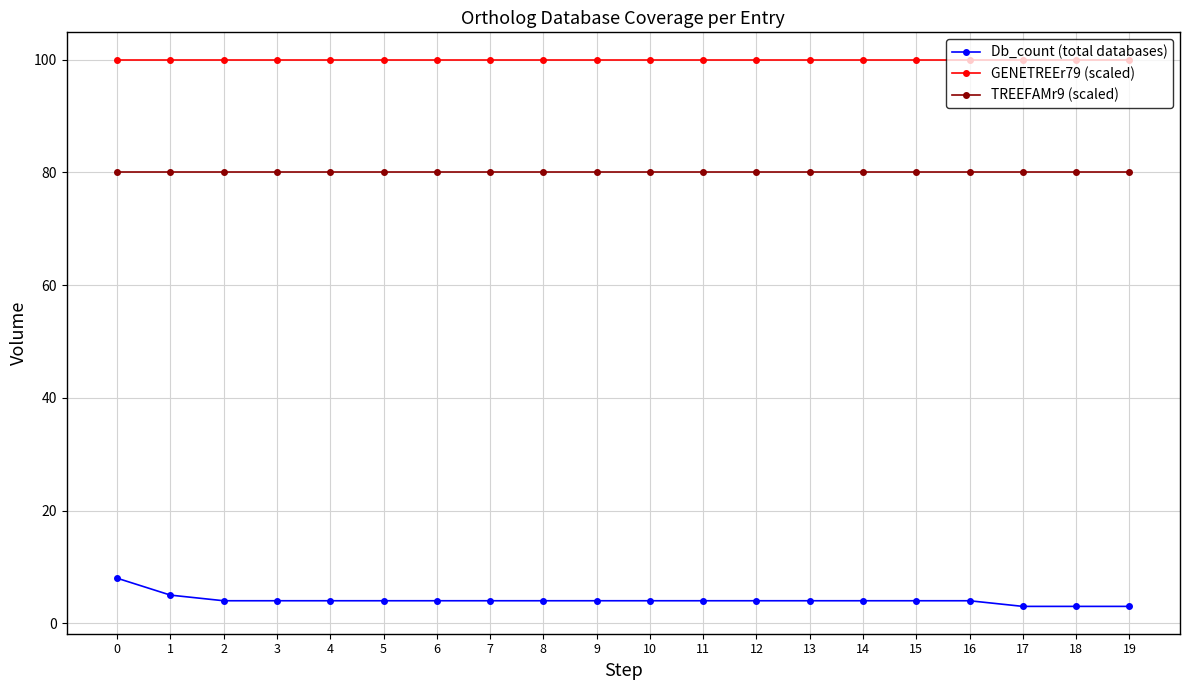

Is the value of GENETREEr79 (scaled) at 16 greater than the value of Db_count (total databases) at 9?

Yes